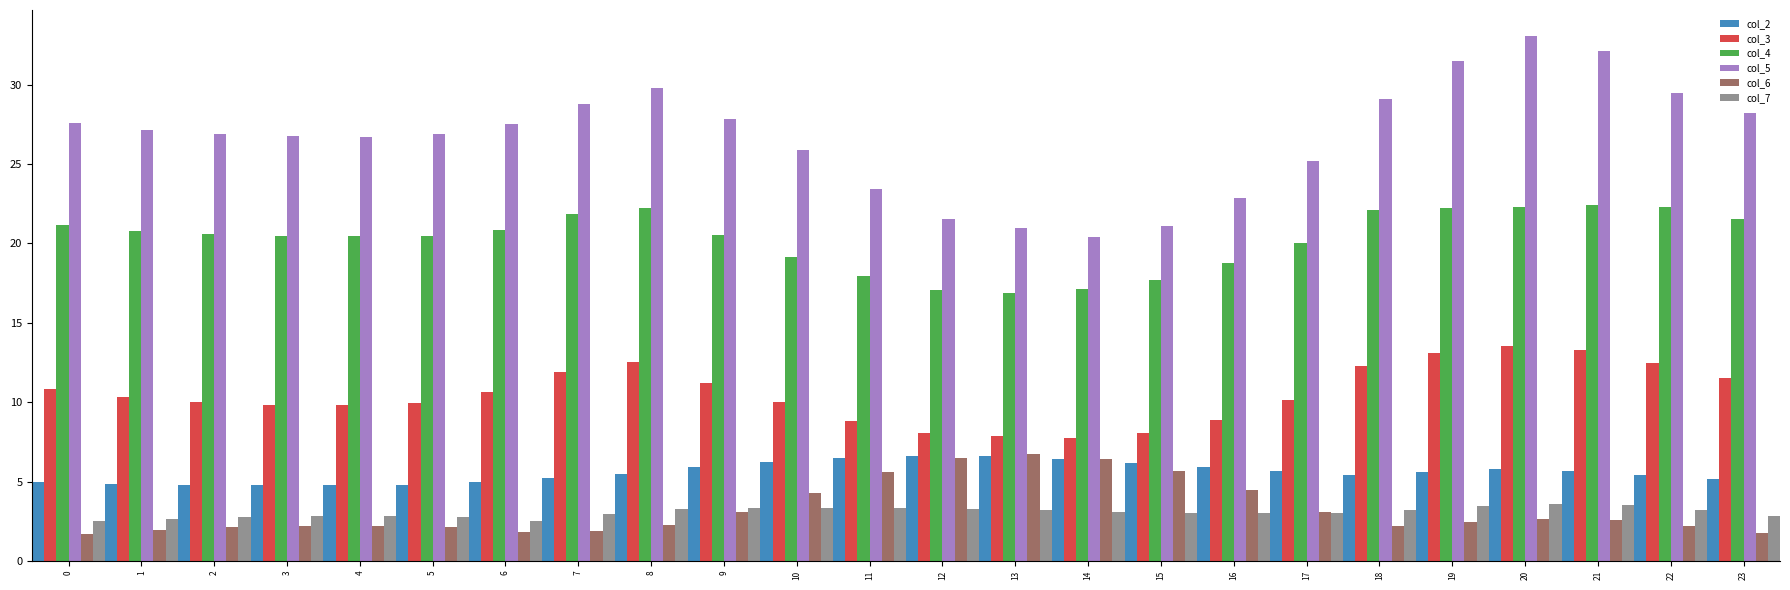

What is the smallest value displayed?

1.7